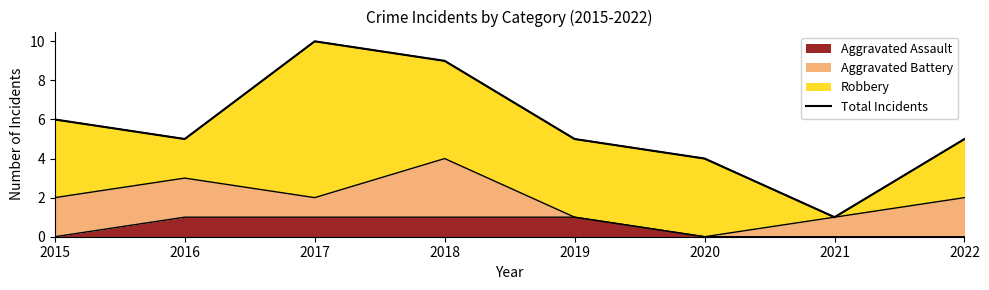

The value at 2015 is 9. True or false?

False